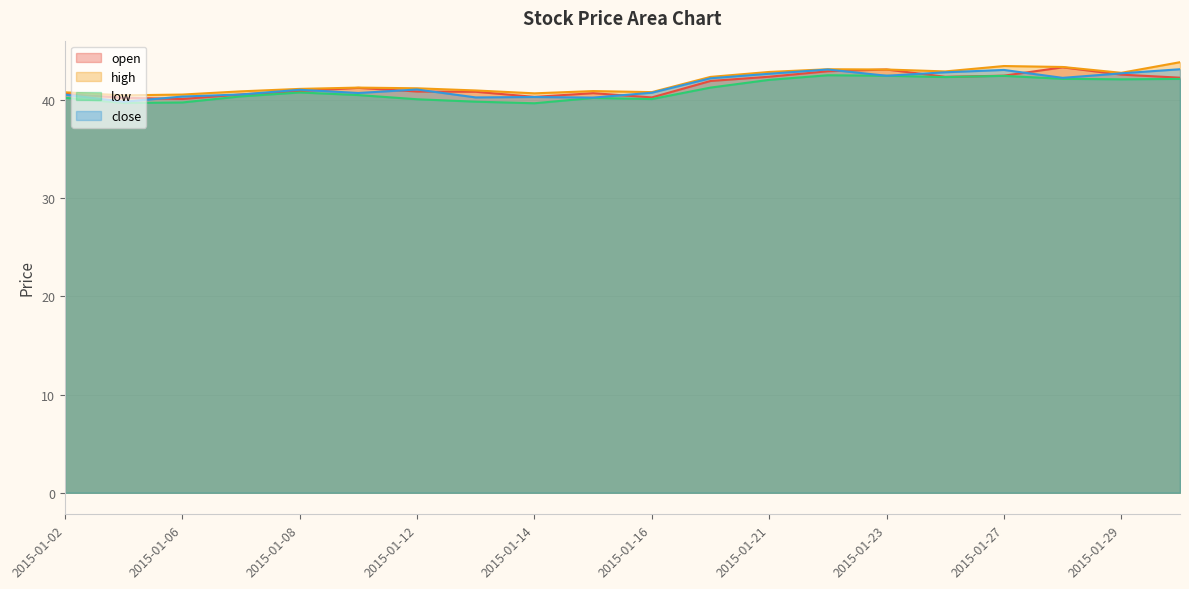

What are all the series names shown in the legend?

open, high, low, close